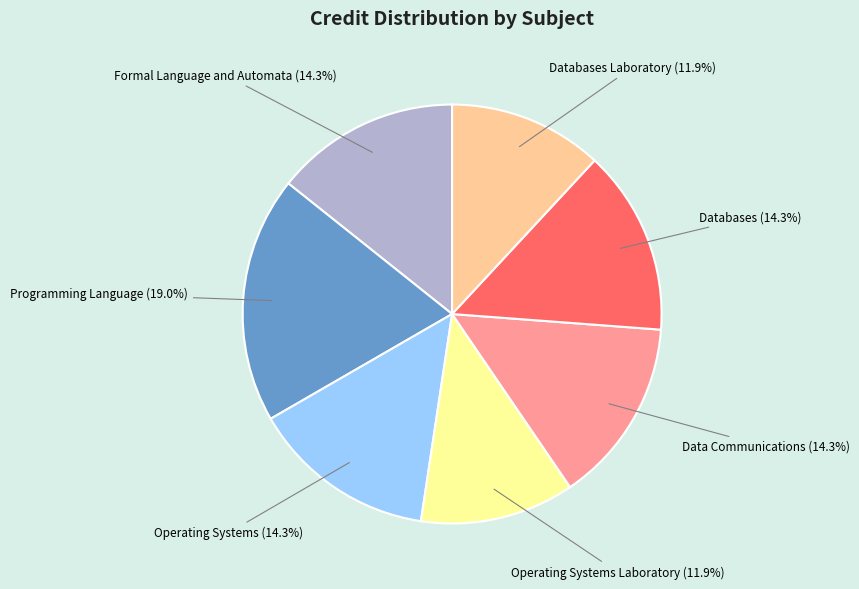

Is Operating Systems the majority of the pie?

No